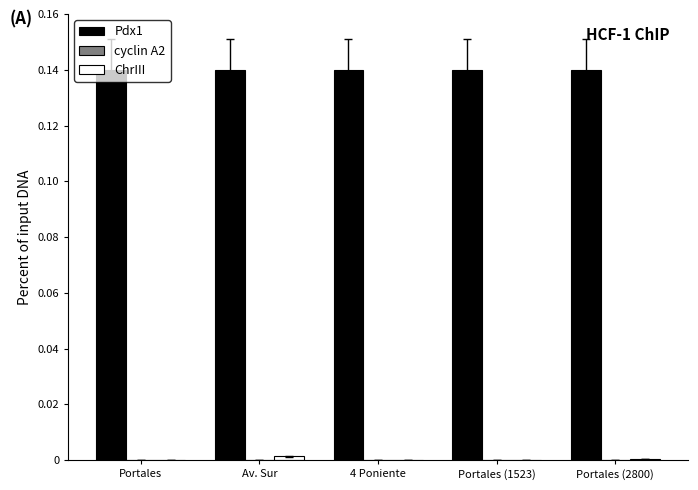

Which series has the largest total across all categories?

Pdx1